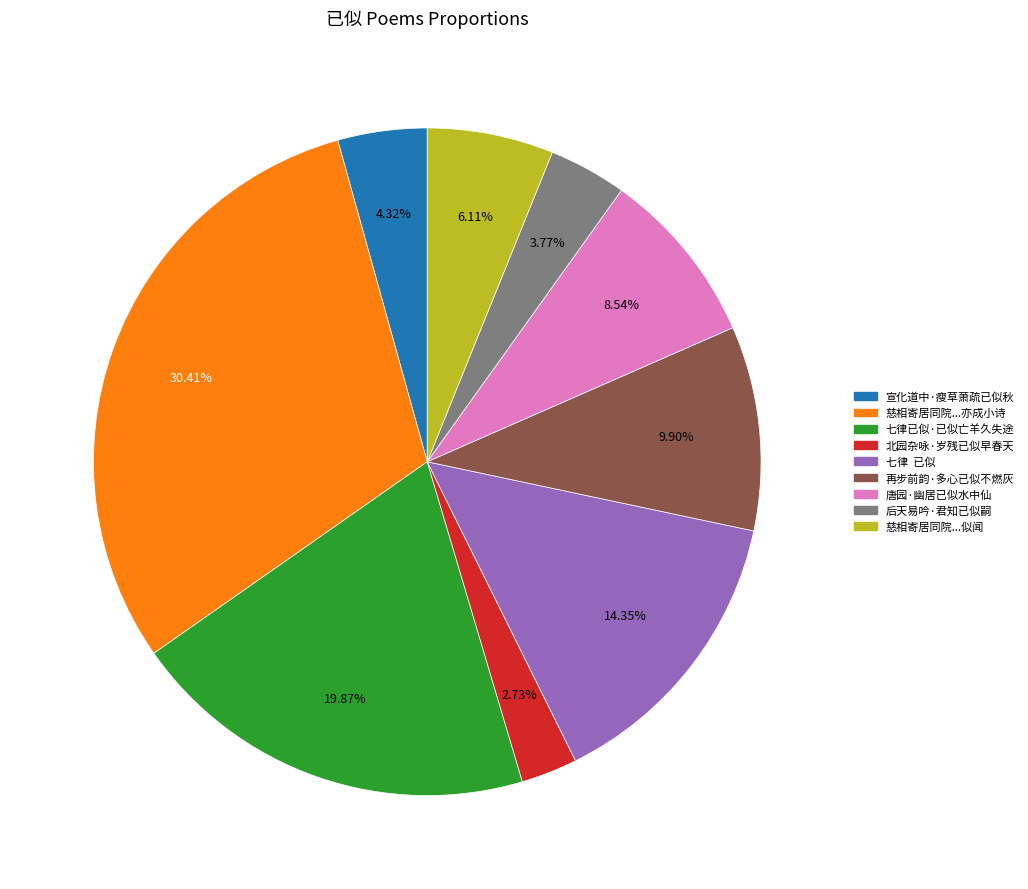

Is there any slice that represents more than half of the pie?

No